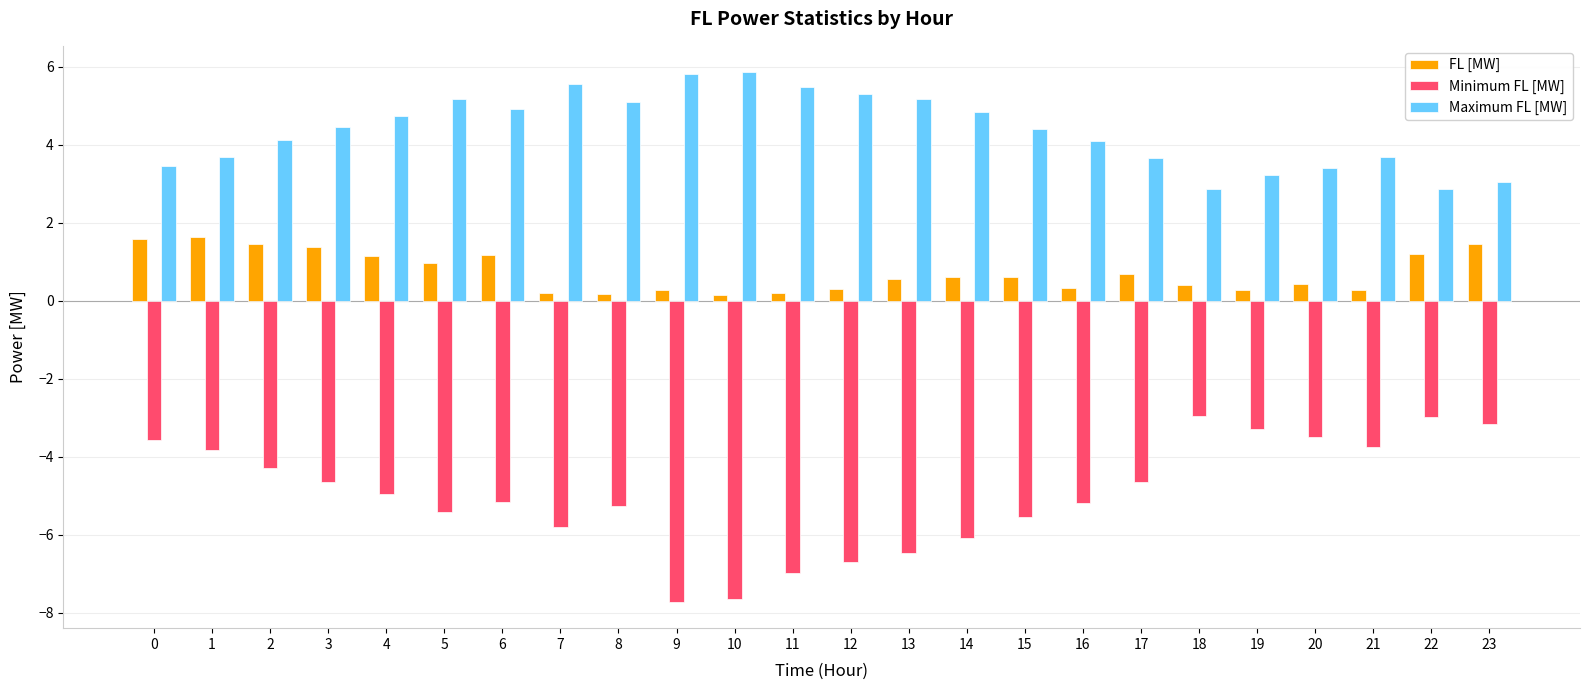

What is the sum of all Maximum FL [MW] values?

104.9